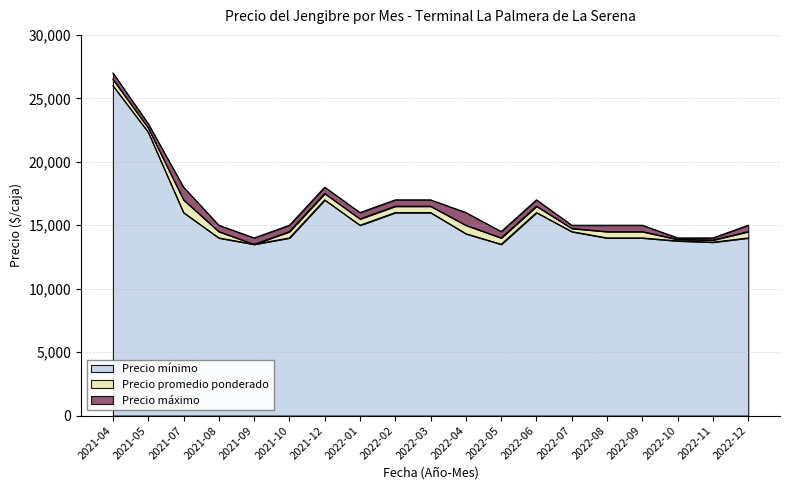

At which label is Precio máximo closest to 20500?

2021-05